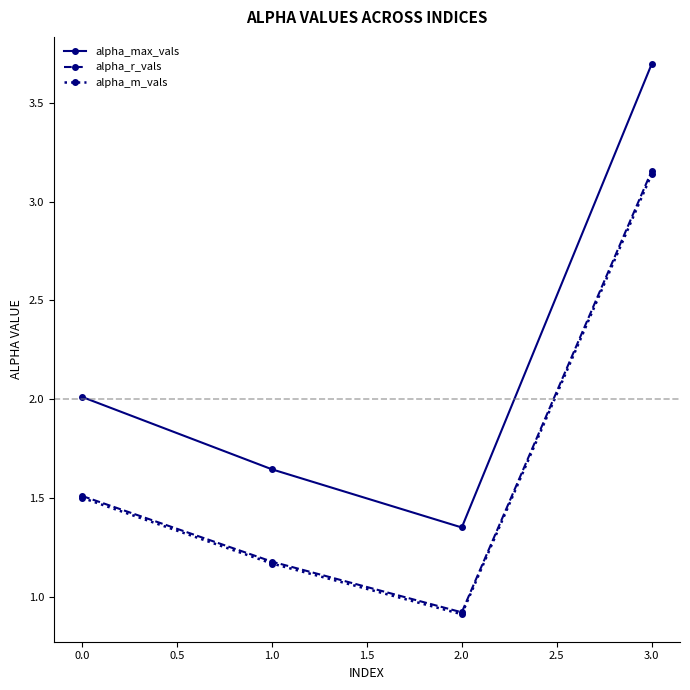

How many lines are shown in the chart?

3